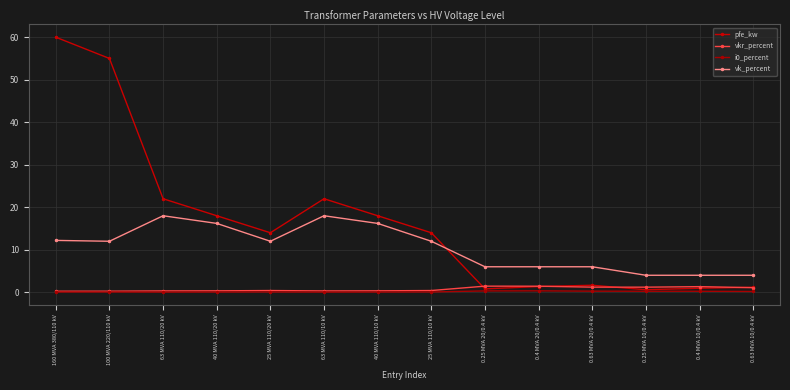

What is the sum of the pfe_kw values at 25 MVA 110/20 kV and 0.4 MVA 10/0.4 kV?

14.9